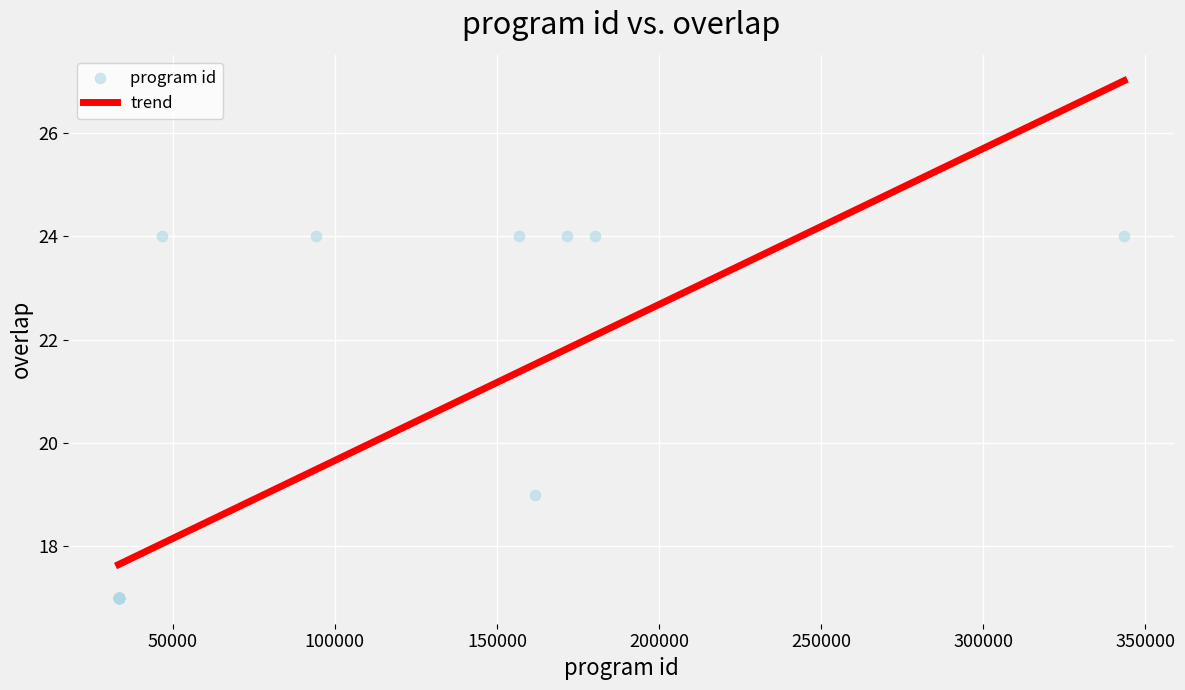

What Y value in the scatter plot is closest to 20?

19